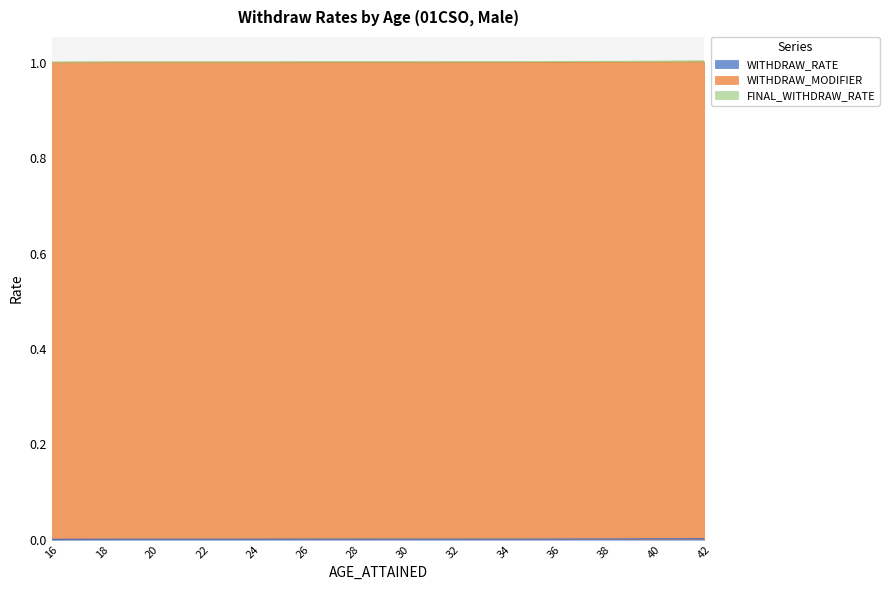

Is the value of WITHDRAW_RATE at 42 greater than the value of FINAL_WITHDRAW_RATE at 18?

No